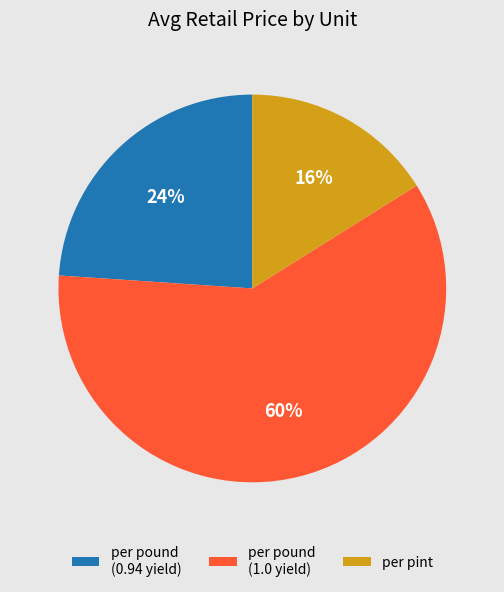

Is the sum of per pound (1.0 yield) and per pint greater than half?

Yes